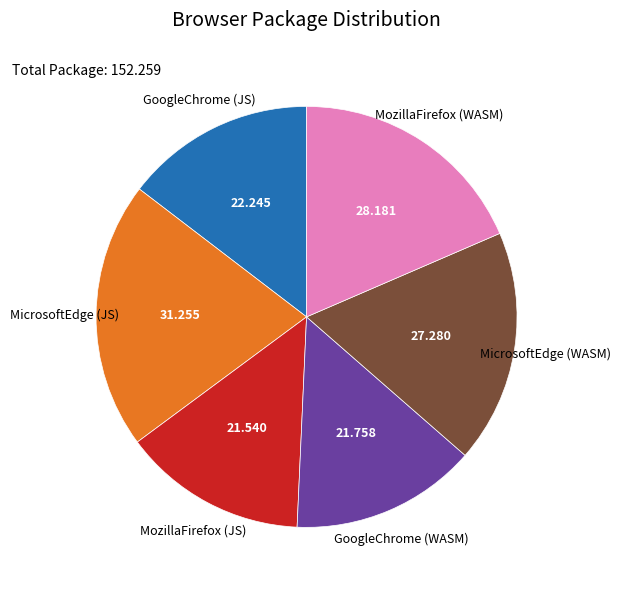

Which slice is the largest?

MicrosoftEdge (JS)